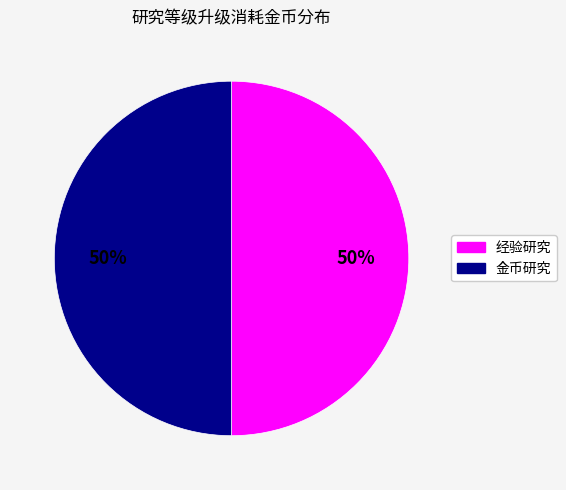

To the nearest percent, what is the difference between the largest and smallest slice percentages?

0%